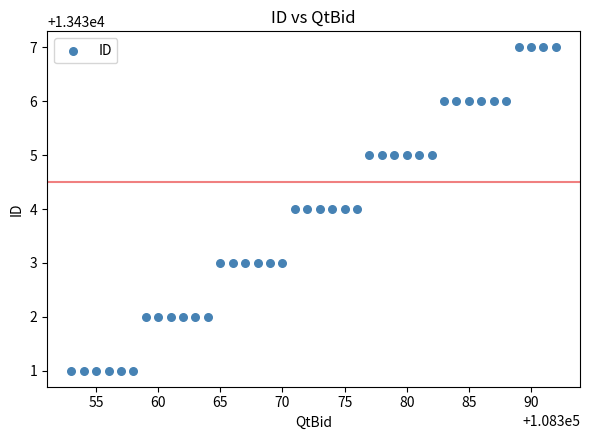

What is the range of Y values (max minus min)?

6